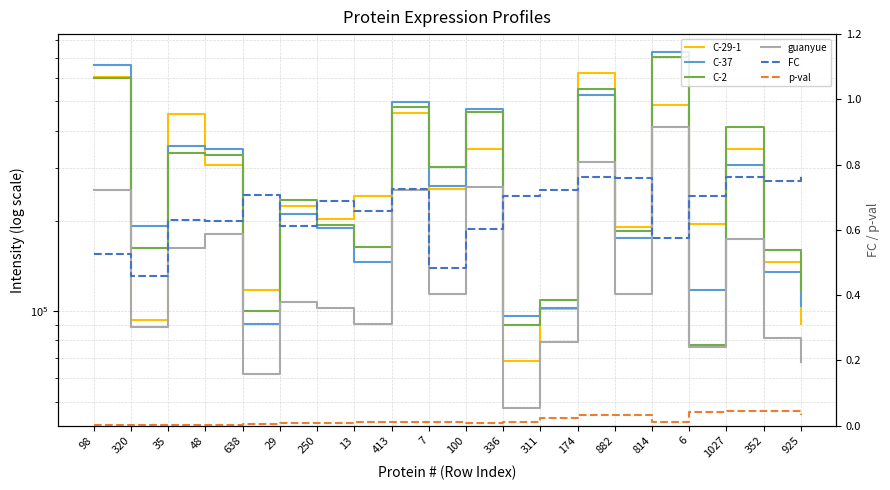

Where is the first local minimum for C-37?

320